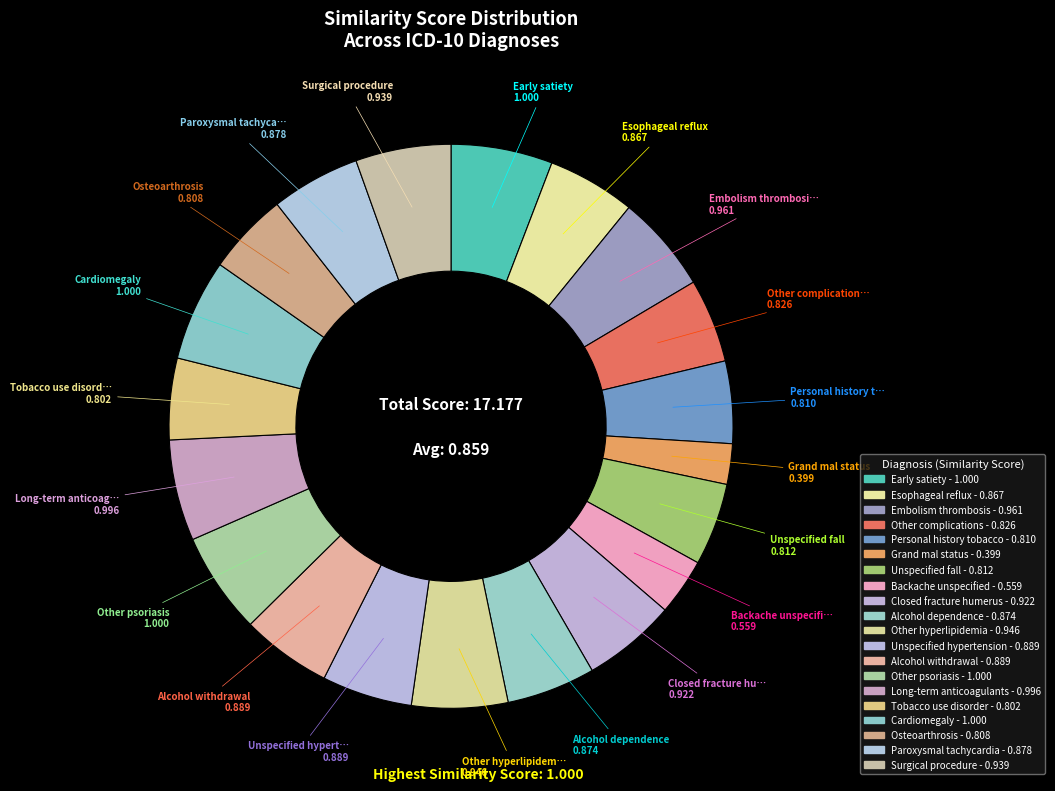

Is there a majority slice in this chart?

No